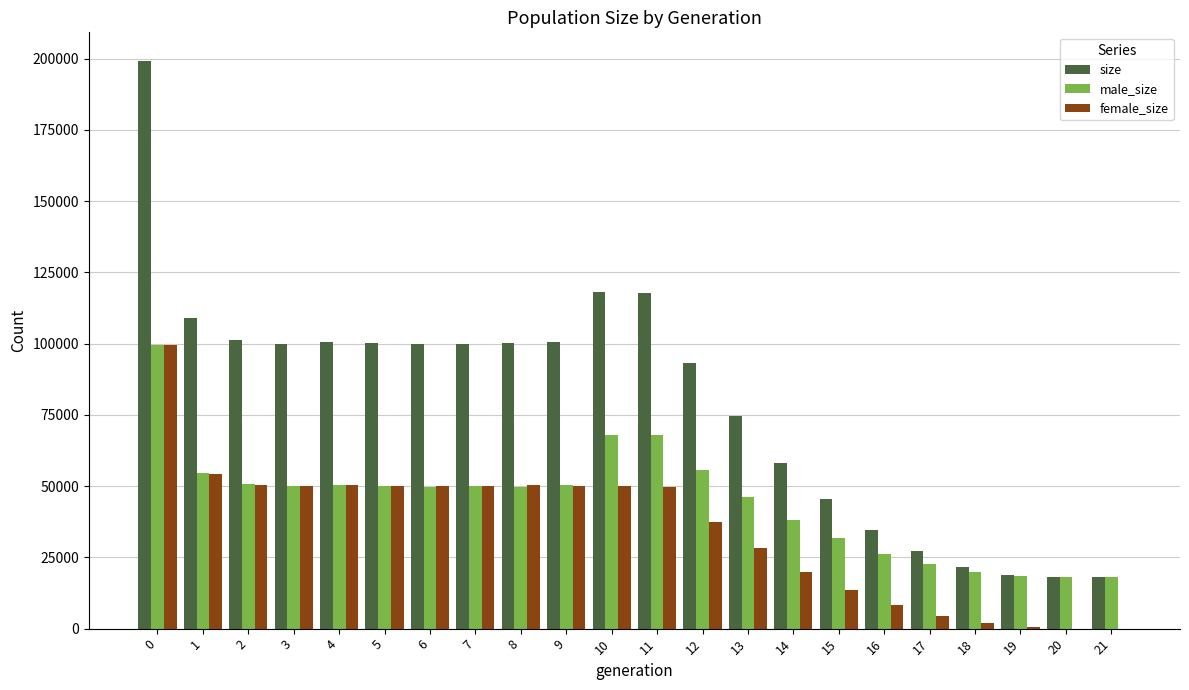

The value of female_size at 2 is 71418. True or false?

False